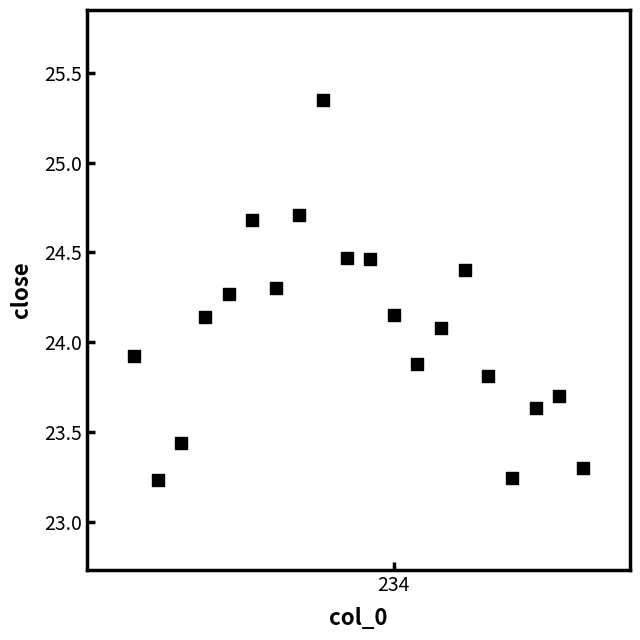

What is the range of Y values (max minus min)?

2.1